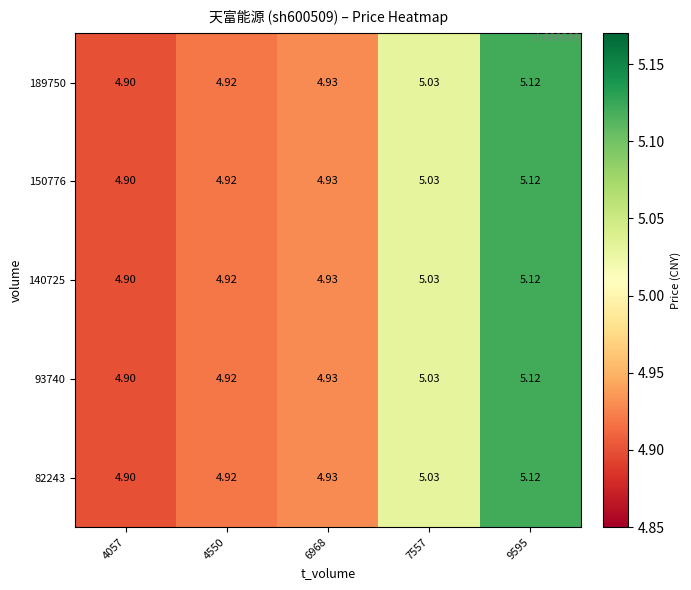

At which category is the sum across all series the highest?

9595